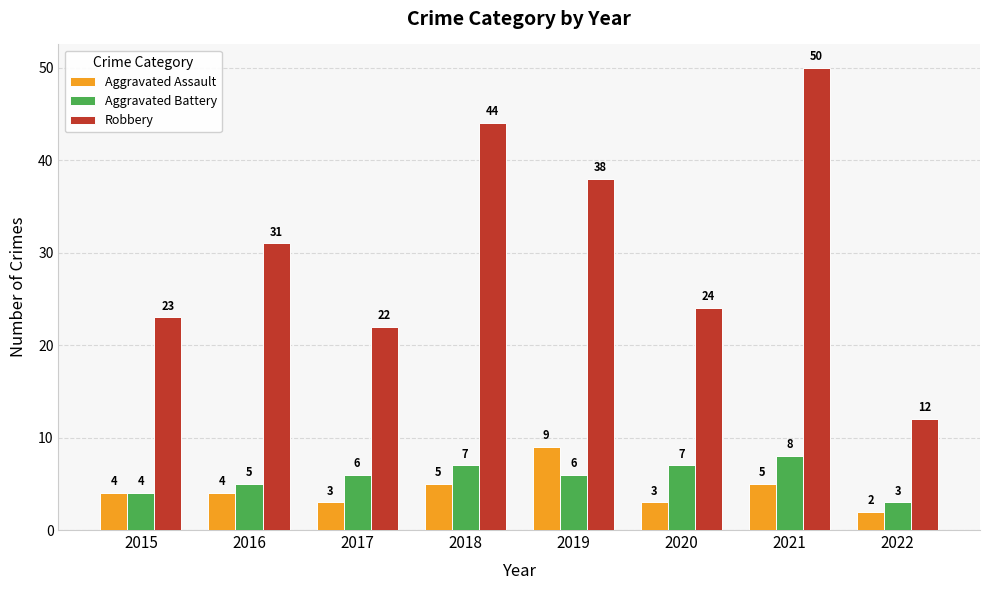

Reading left to right, extract all data points from this chart.

Aggravated Assault: 4	4	3	5	9	3	5	2
Aggravated Battery: 4	5	6	7	6	7	8	3
Robbery: 23	31	22	44	38	24	50	12